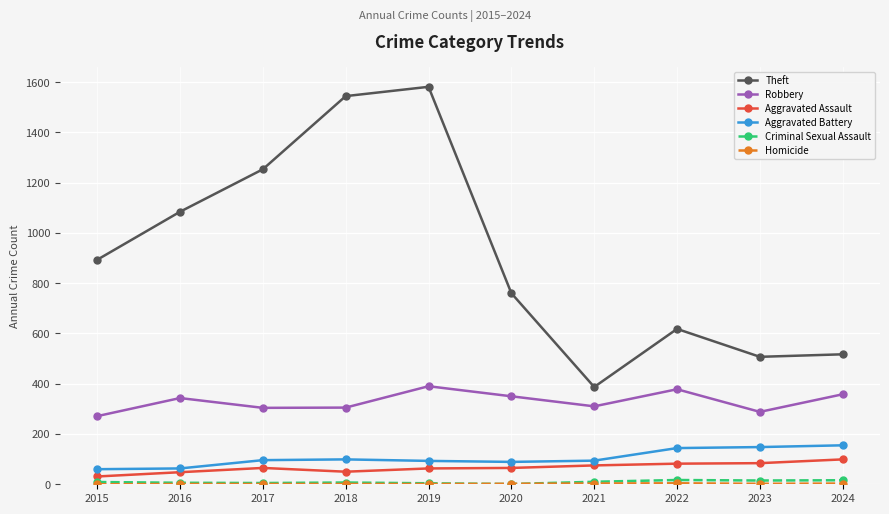

Is the value of Criminal Sexual Assault at 2022 greater than the value of Aggravated Battery at 2016?

No